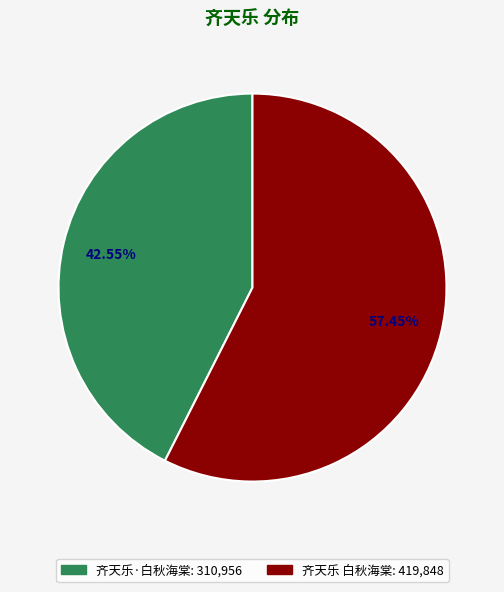

Which slice is the largest?

齐天乐 白秋海棠